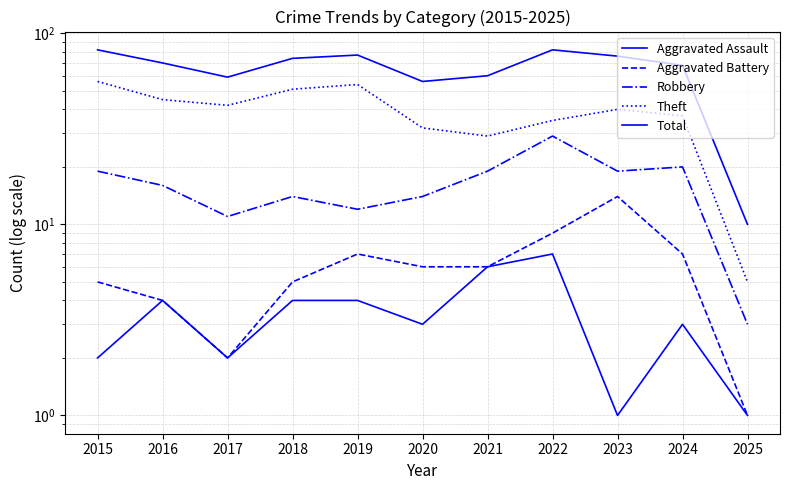

The value of Aggravated Assault at 2024 is 4. True or false?

False